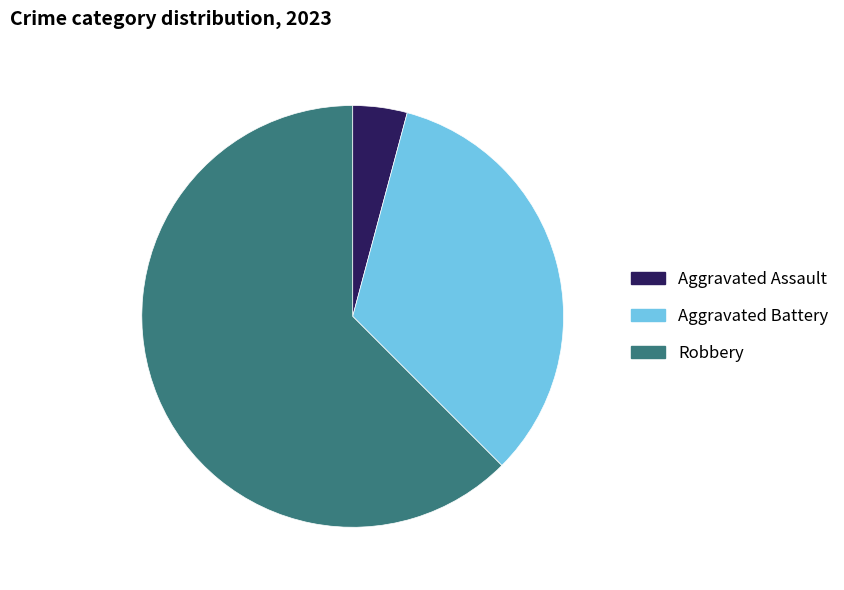

Do Robbery and Aggravated Assault together represent more than half of the pie?

Yes